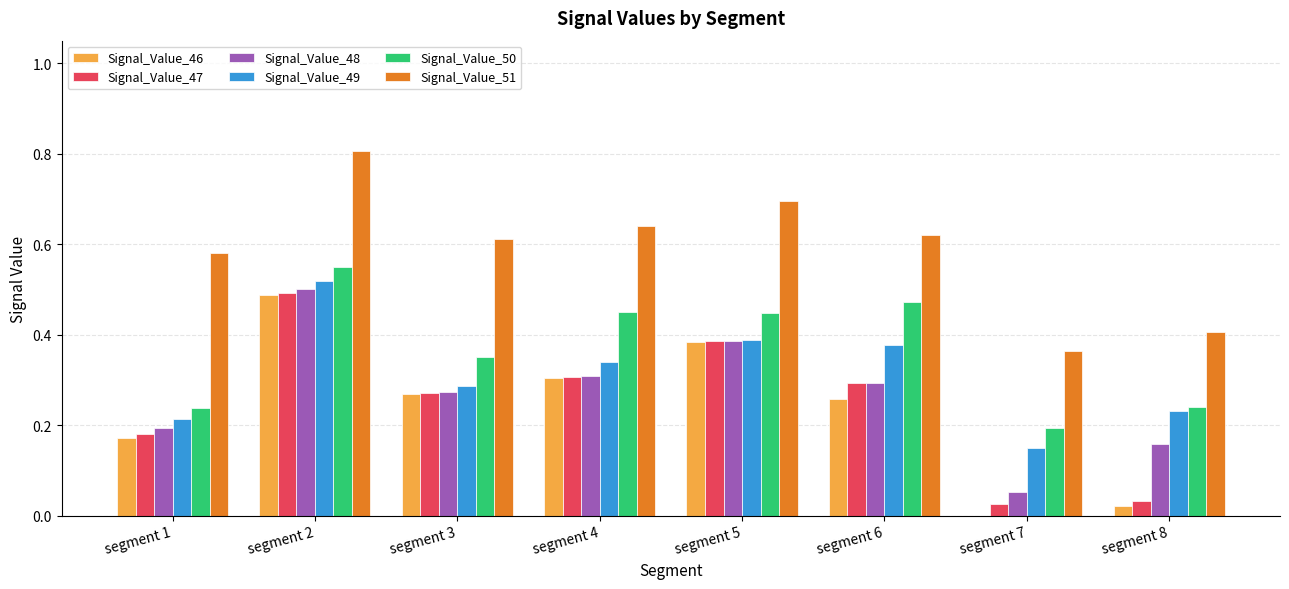

Is the value of Signal_Value_50 at segment 6 greater than the value of Signal_Value_46 at segment 4?

Yes